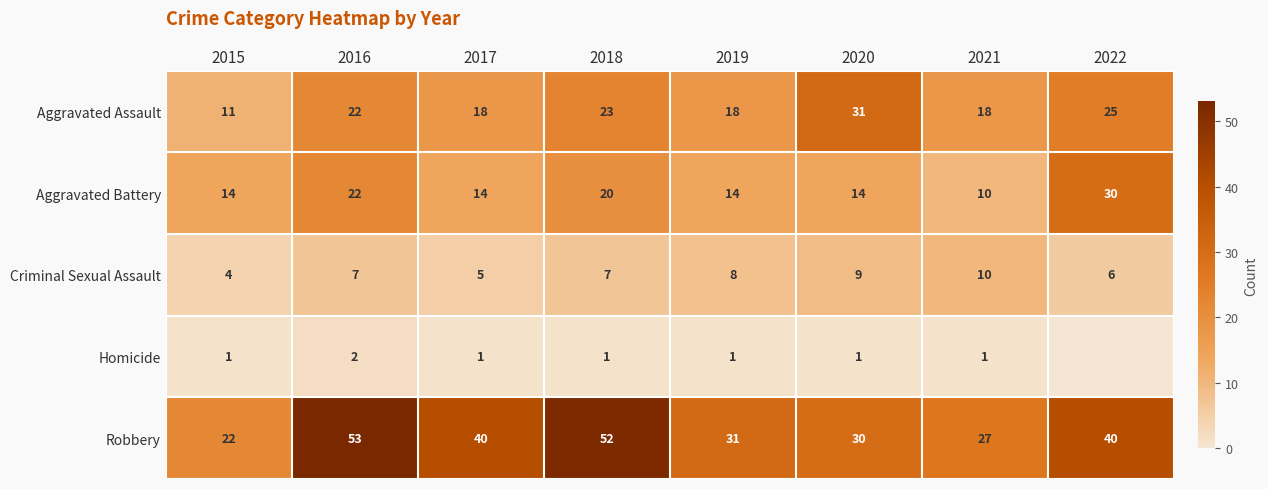

What is the approximate value of Robbery at 2017, to the nearest 10?

40